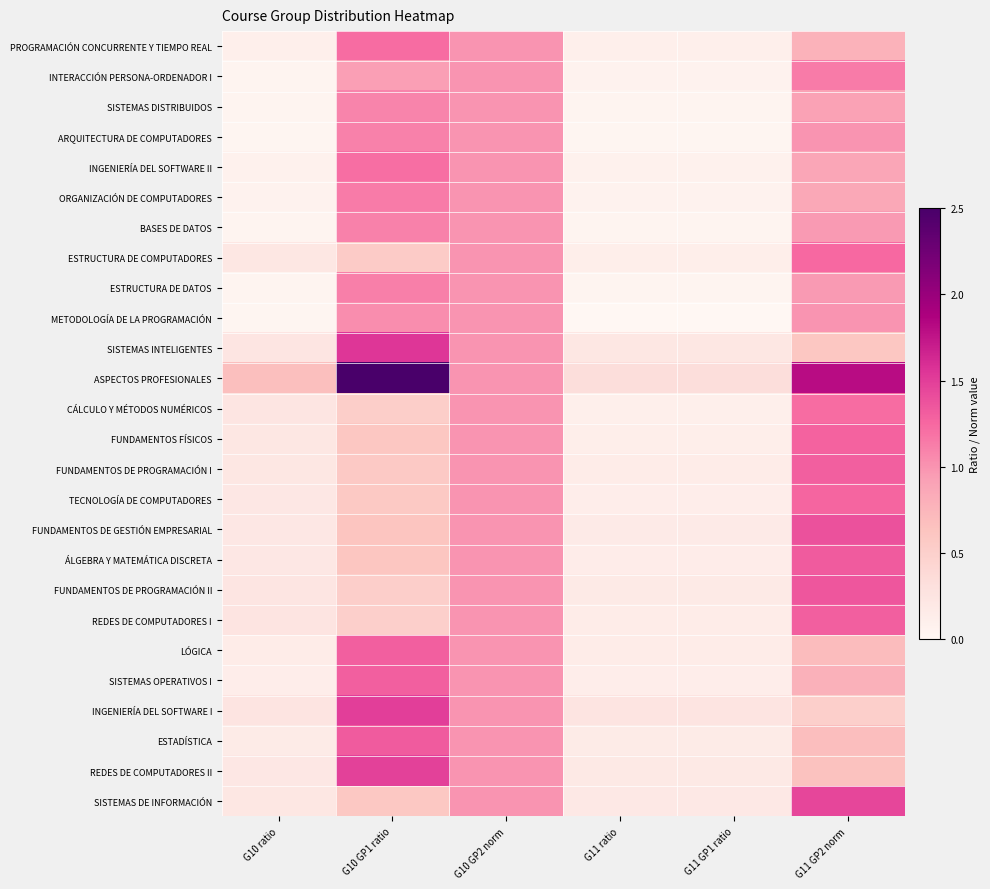

What is the difference between the highest and lowest values at G11 GP2 norm?

1.3